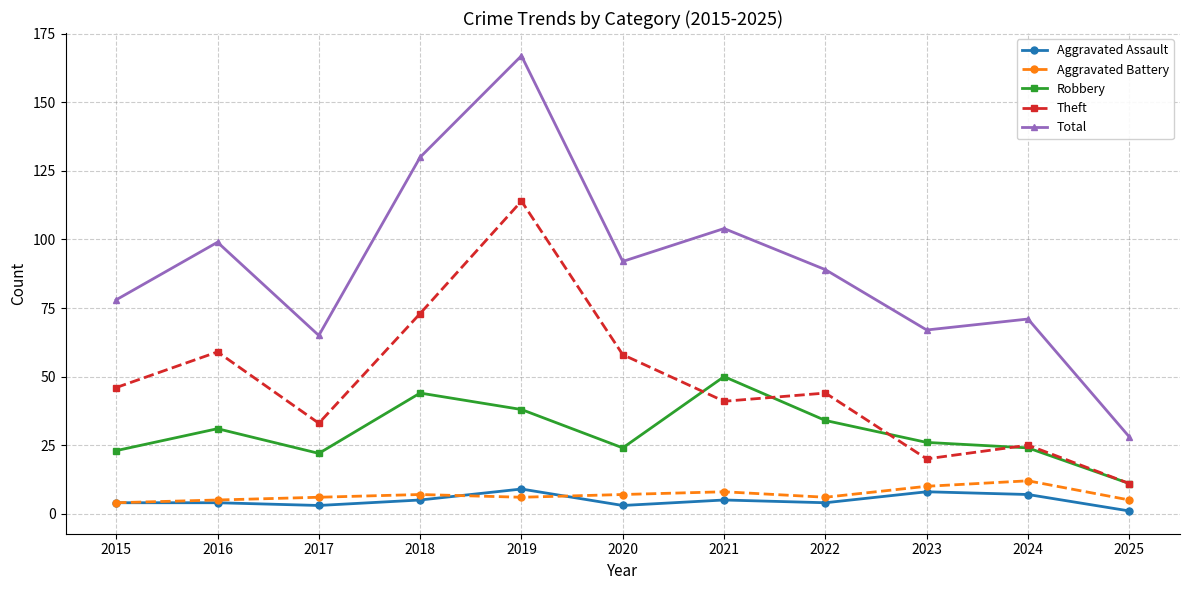

List the series in order of their peak value, highest first.

Total, Theft, Robbery, Aggravated Battery, Aggravated Assault